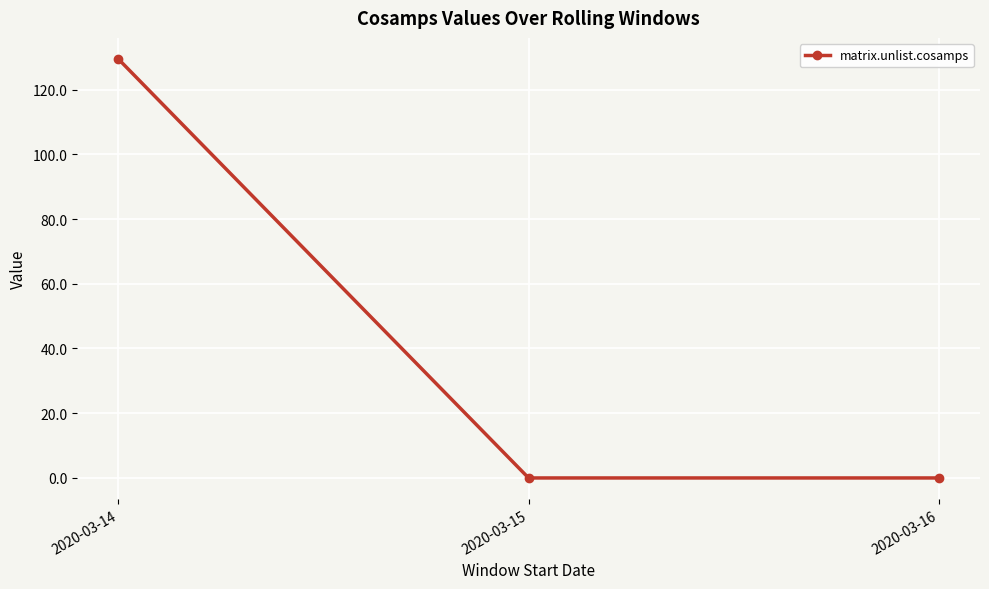

The value at 2020-03-15 is -66.5. True or false?

False